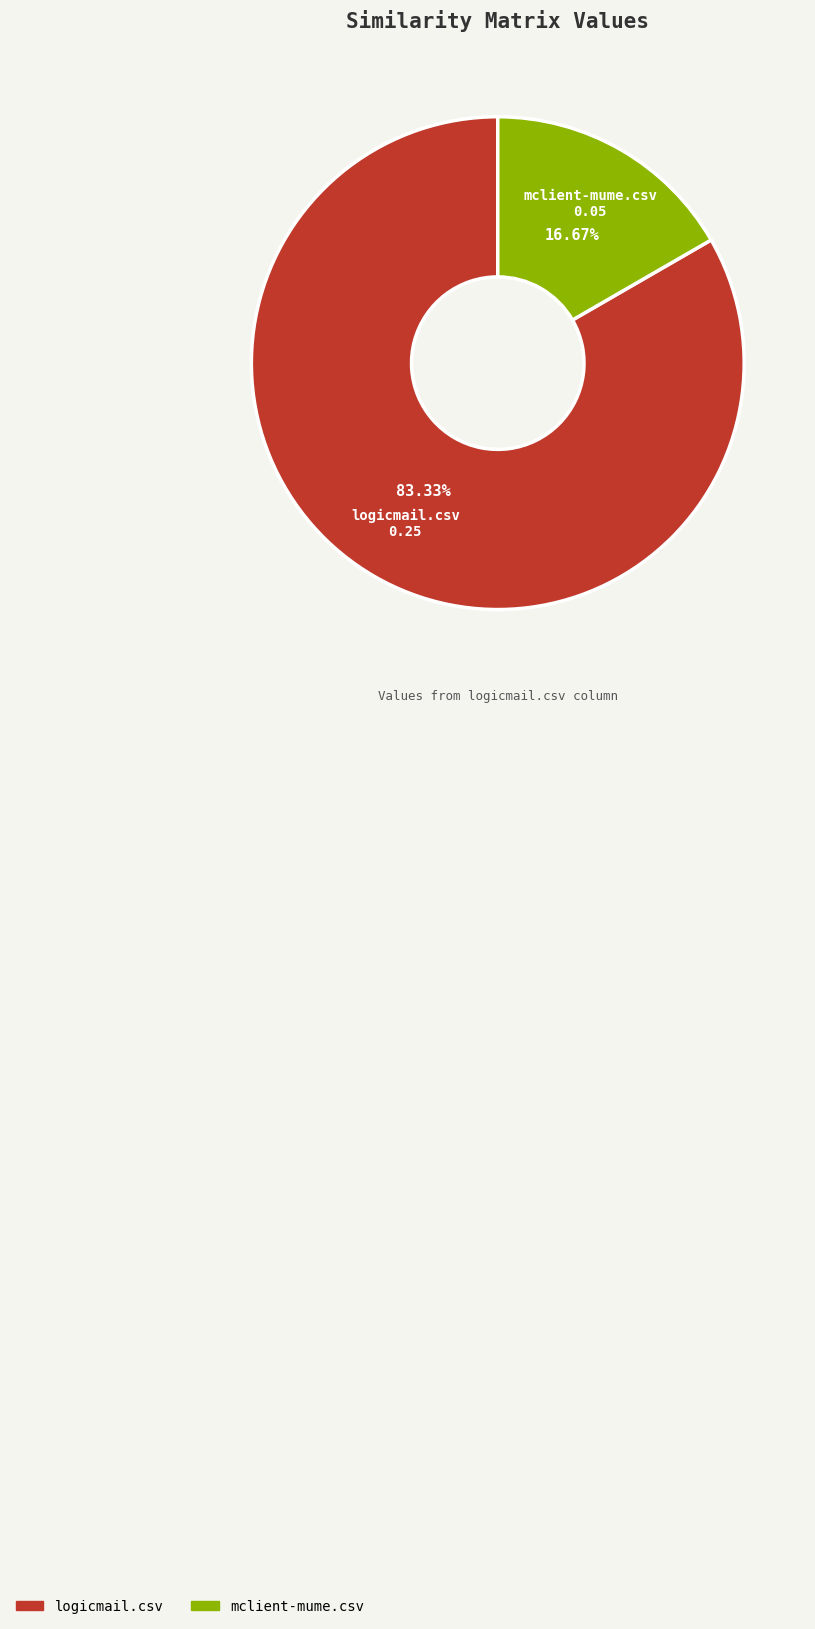

Which slice is the smallest?

mclient-mume.csv